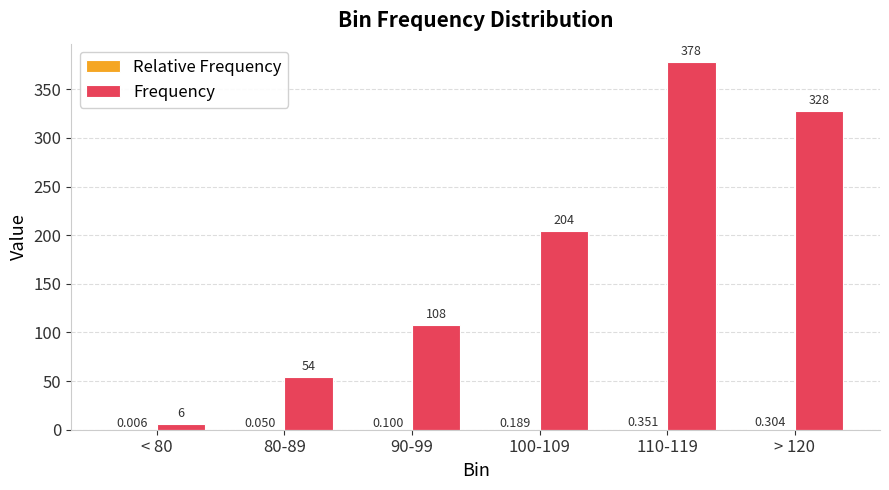

Which series changed the most between 80-89 and 110-119?

Frequency